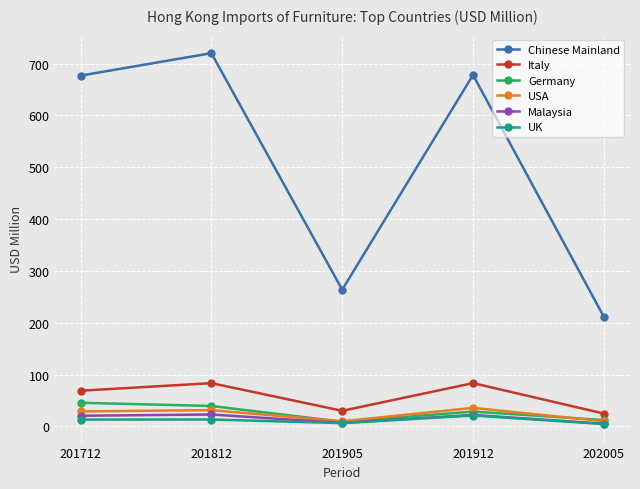

What is the maximum value shown in the chart?

719.9